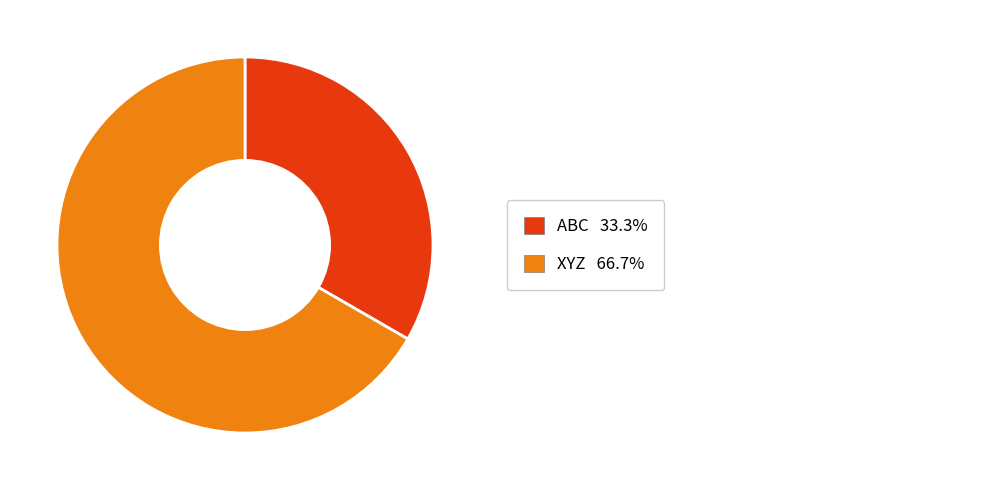

Is there a majority slice in this chart?

Yes